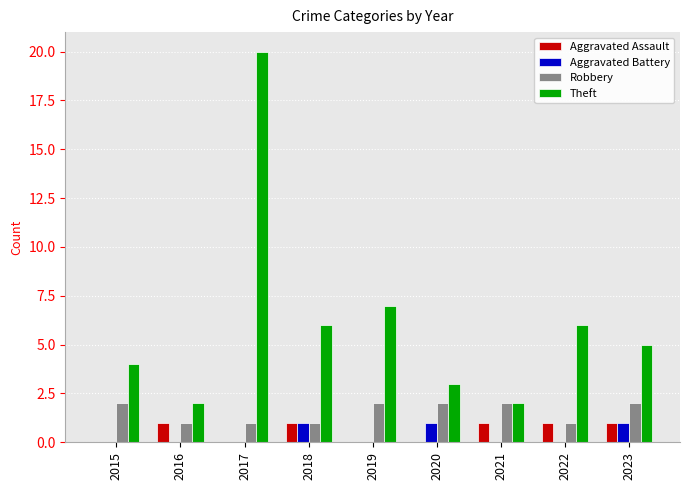

What is the greatest value displayed?

20